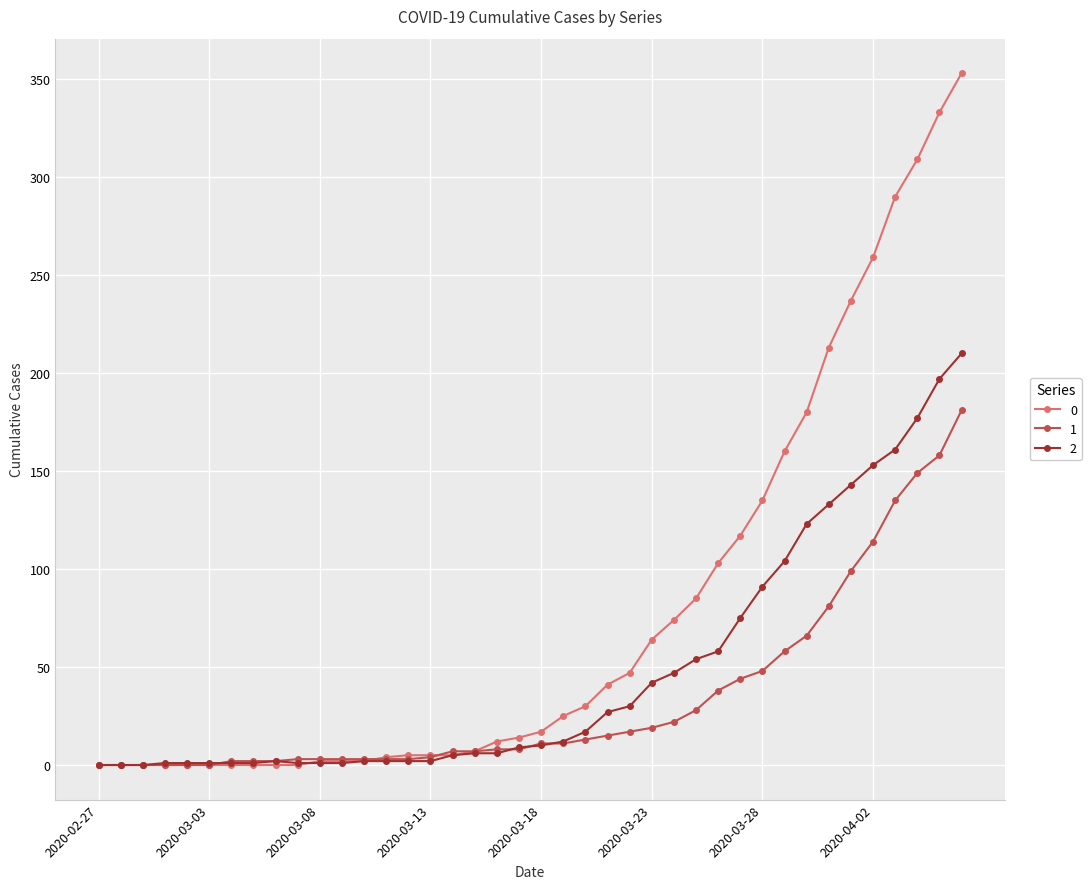

True or false: 2 has more than 0 points higher than both neighbors.

True